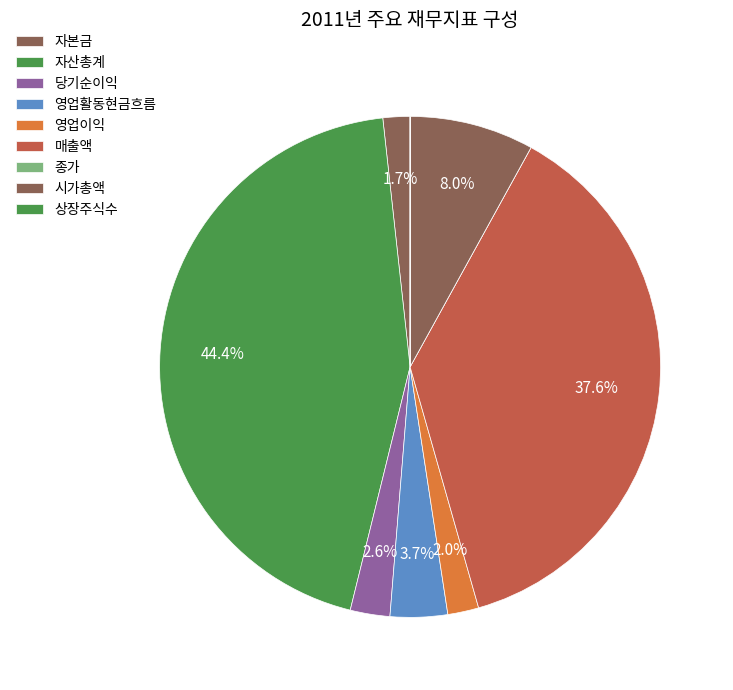

Does 자산총계 account for over 50% of the chart?

No